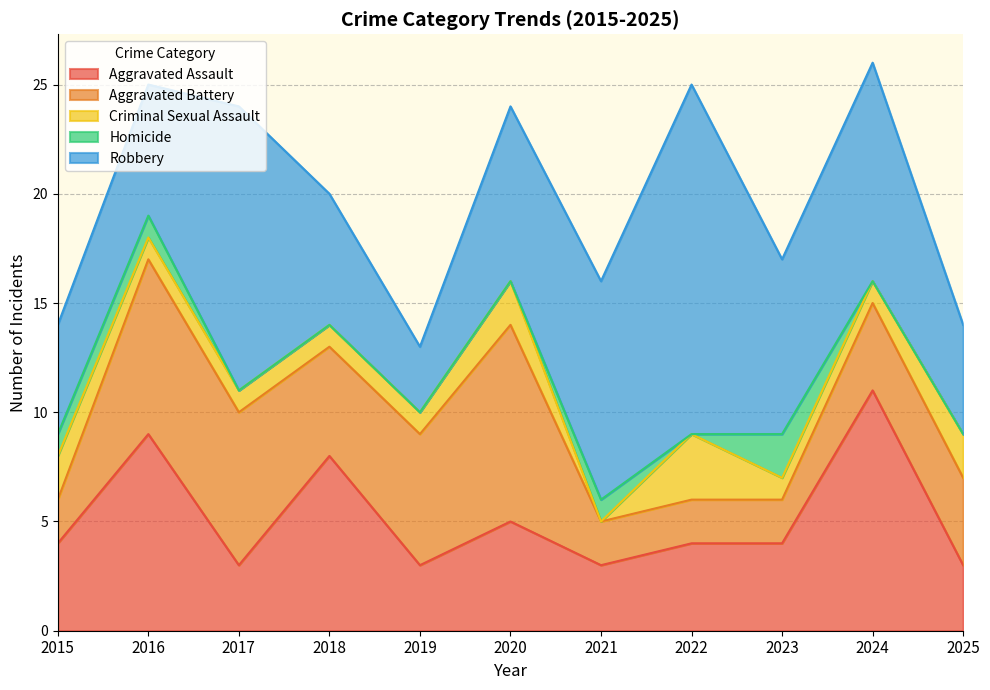

What is the difference between the highest and lowest values at 2020?

9